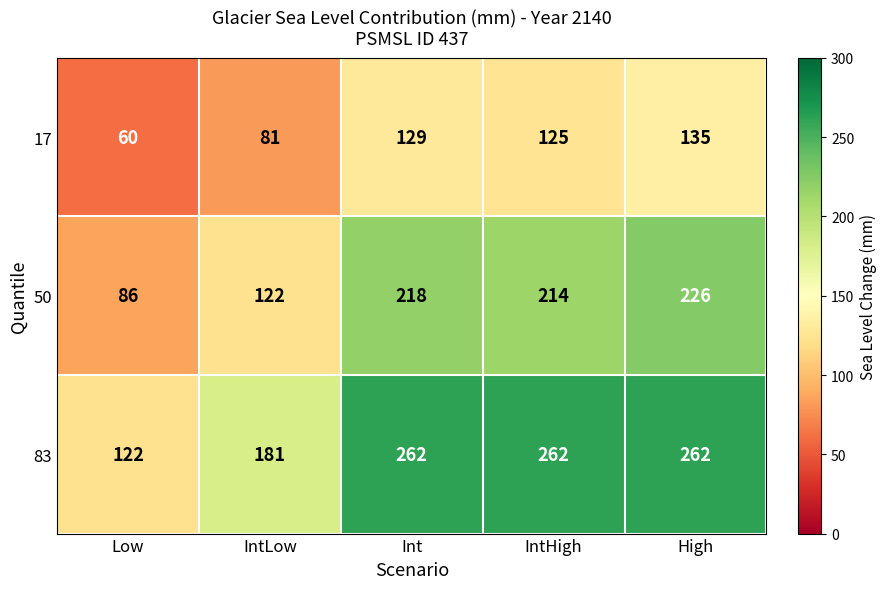

The value of 50 at IntHigh is 214. True or false?

True